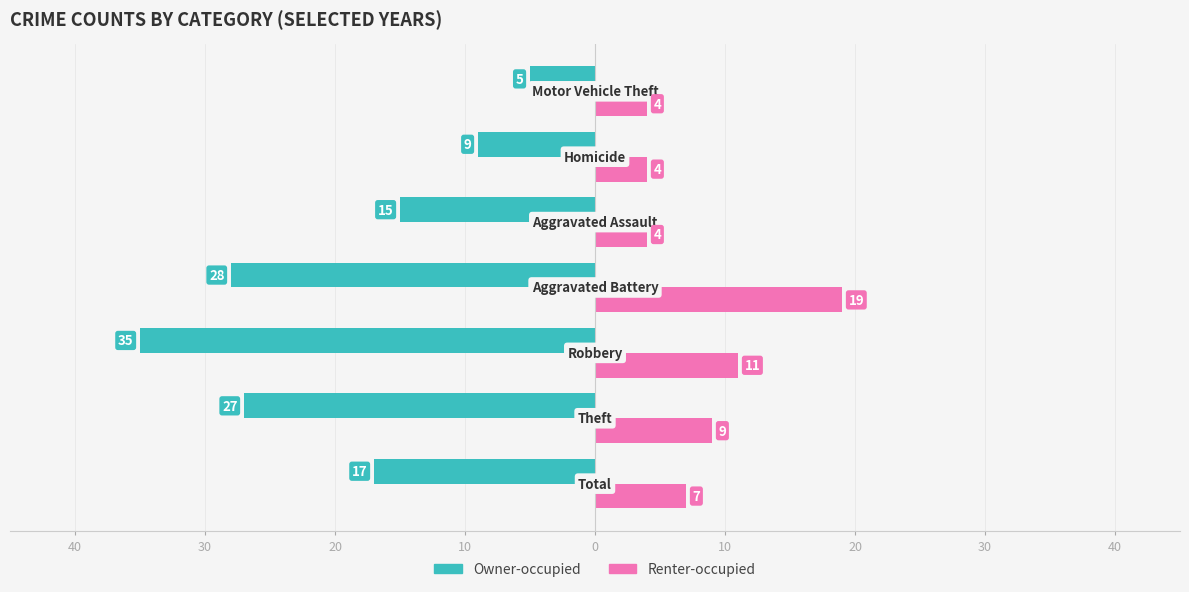

What is the average value of the Owner-occupied series?

-19